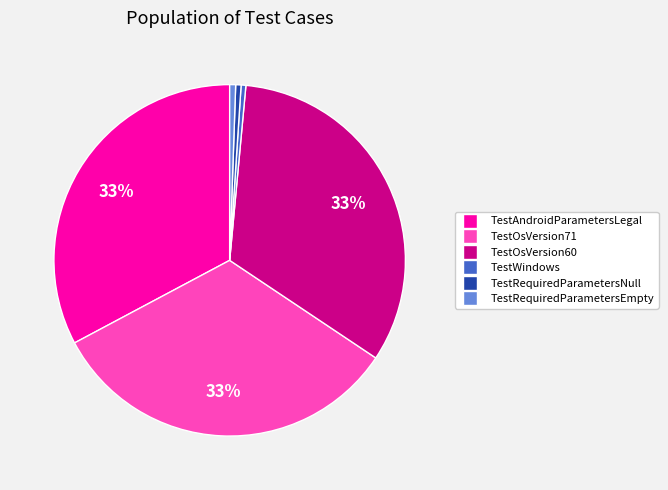

The TestOsVersion60 slice represents 33% of the pie. True or false?

True